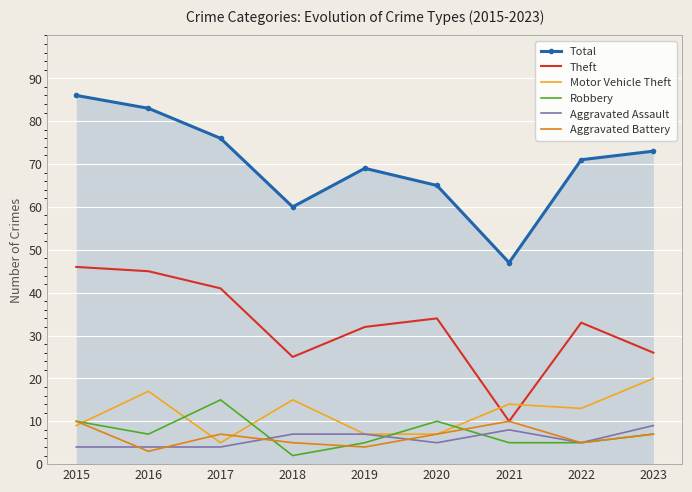

How many interior local peaks does the Theft series have?

2